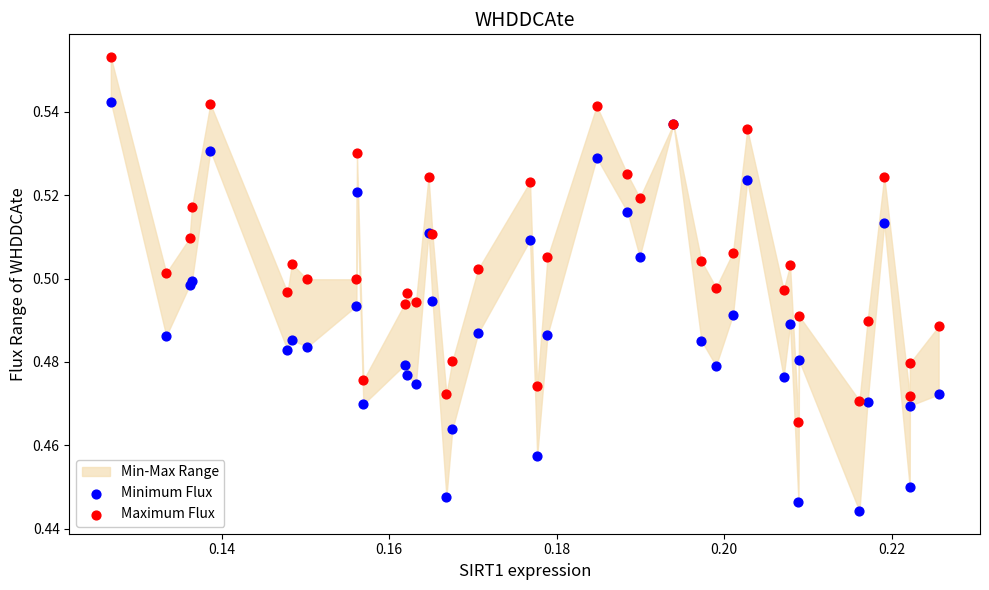

Which series has the widest spread of Y values?

Minimum Flux